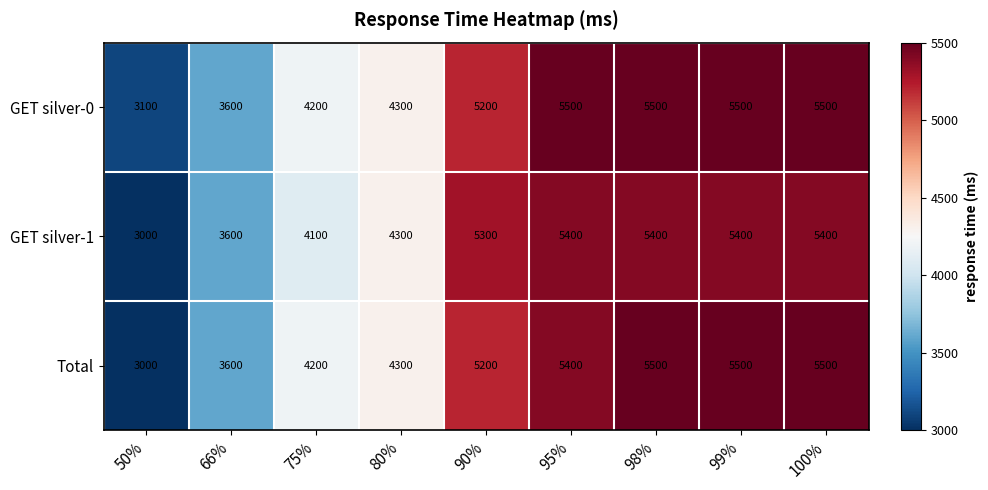

What is the maximum value shown in the chart?

5500